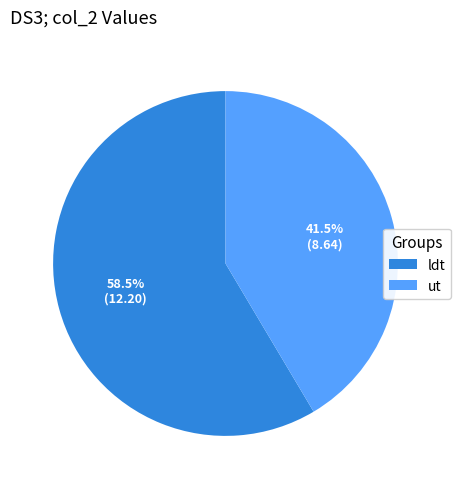

Which category has the smallest portion of the pie?

ut